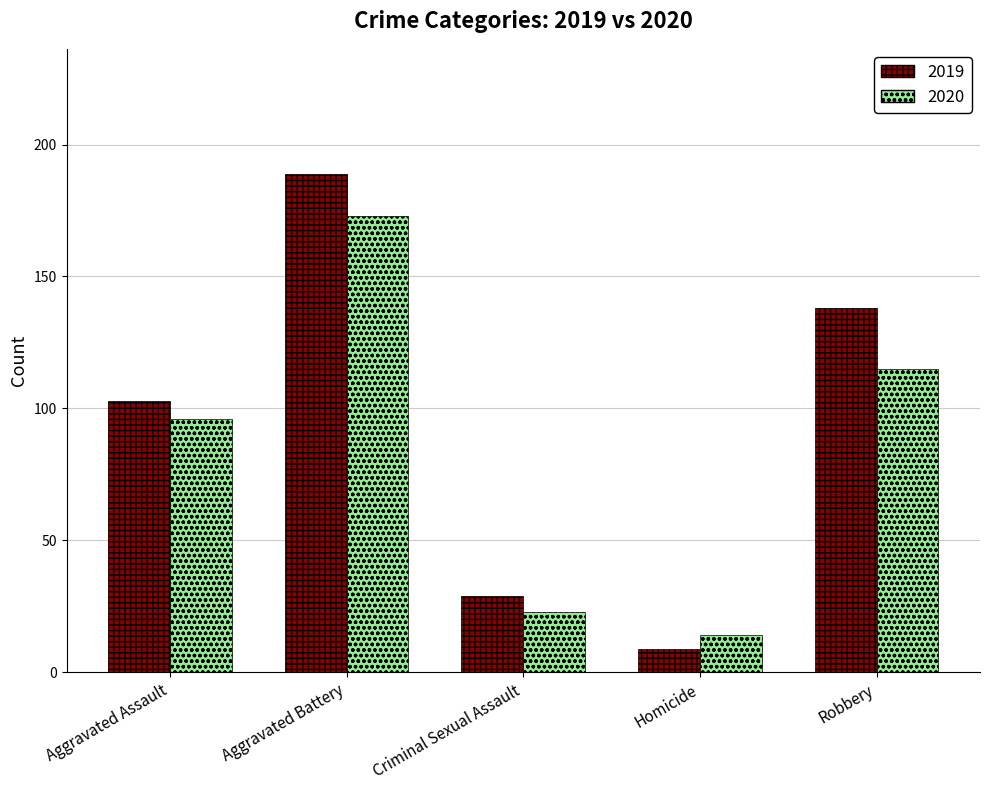

How many values in the 2019 series are below 103?

2